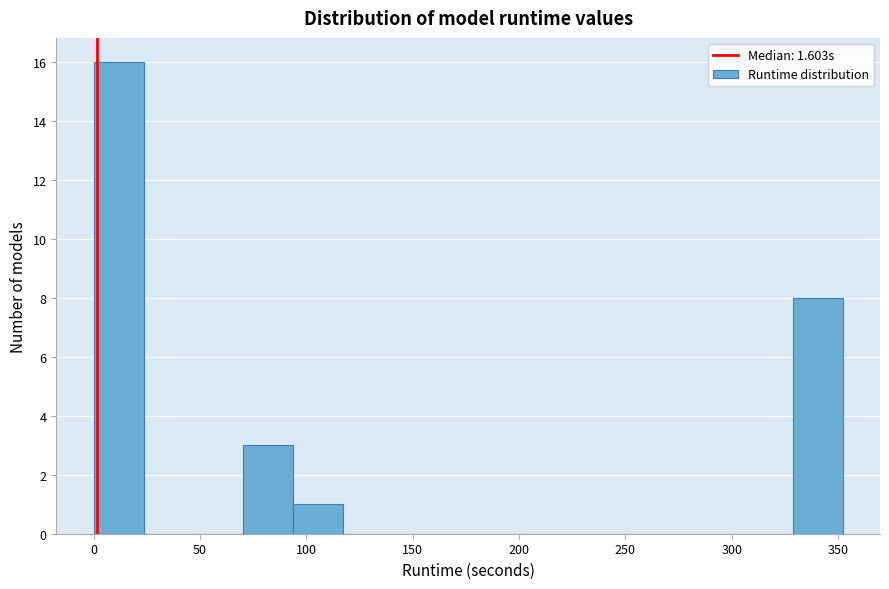

Which range on the x-axis has the tallest bar?

0 to 25